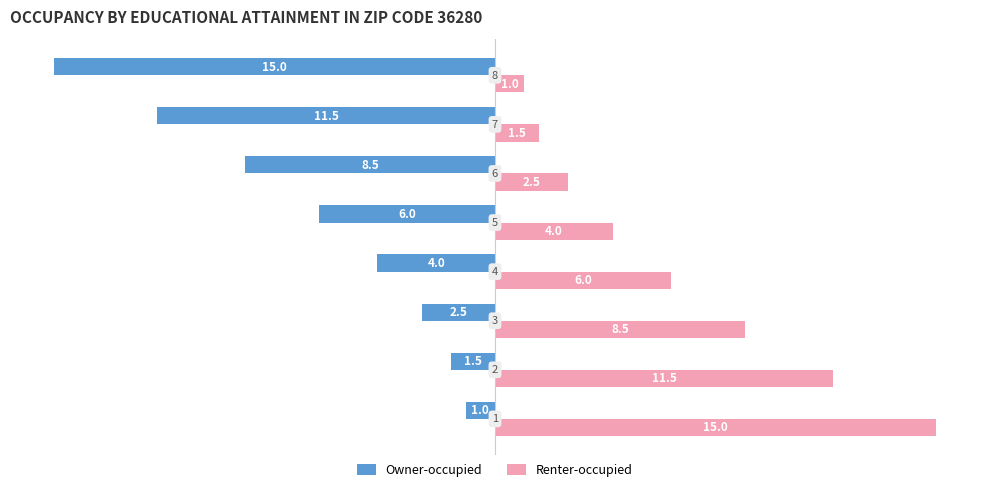

What is the sum of all Owner-occupied values?

-50.0